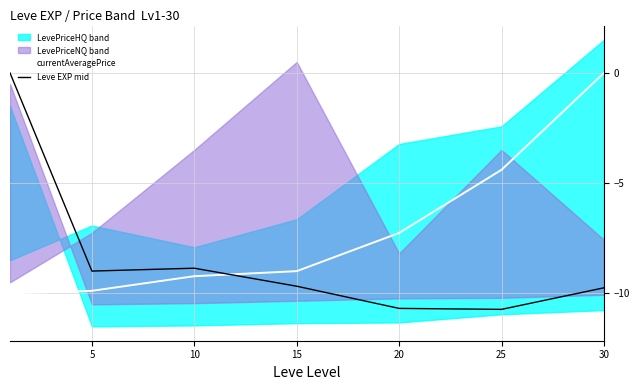

Read the Leve EXP mid value at 30.

-9.7